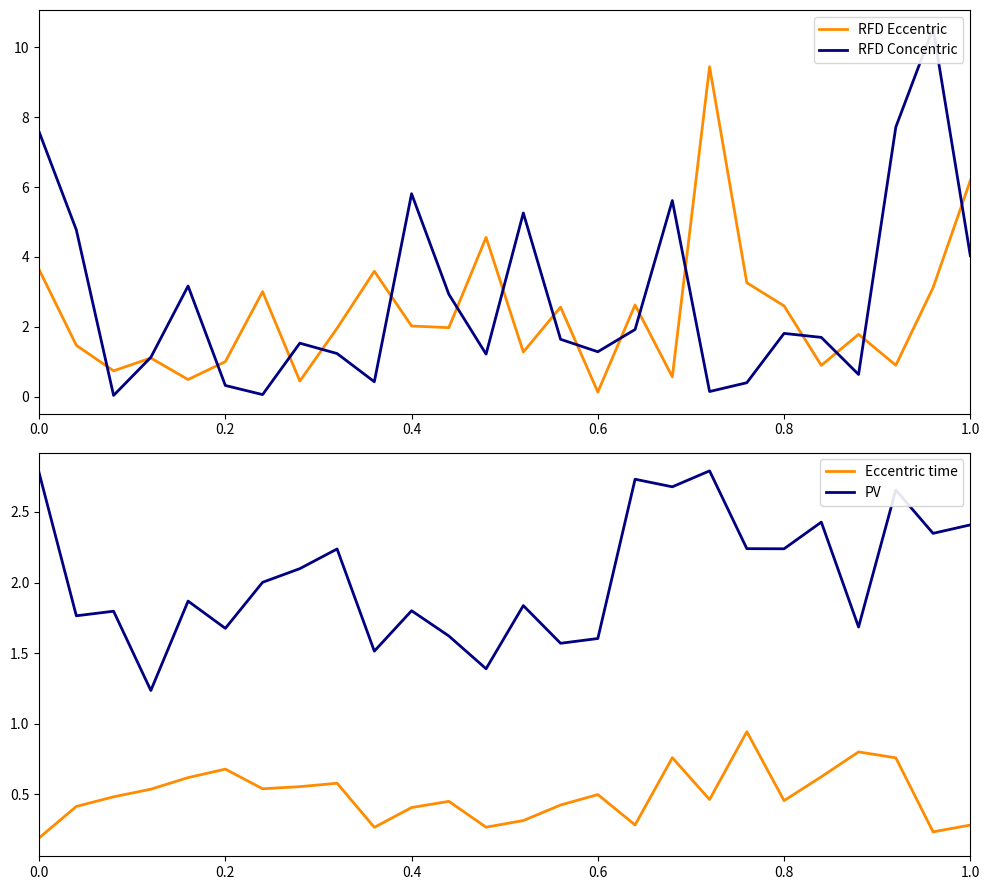

Which series ends up on top after the final intersection of RFD Eccentric and PV?

RFD Eccentric